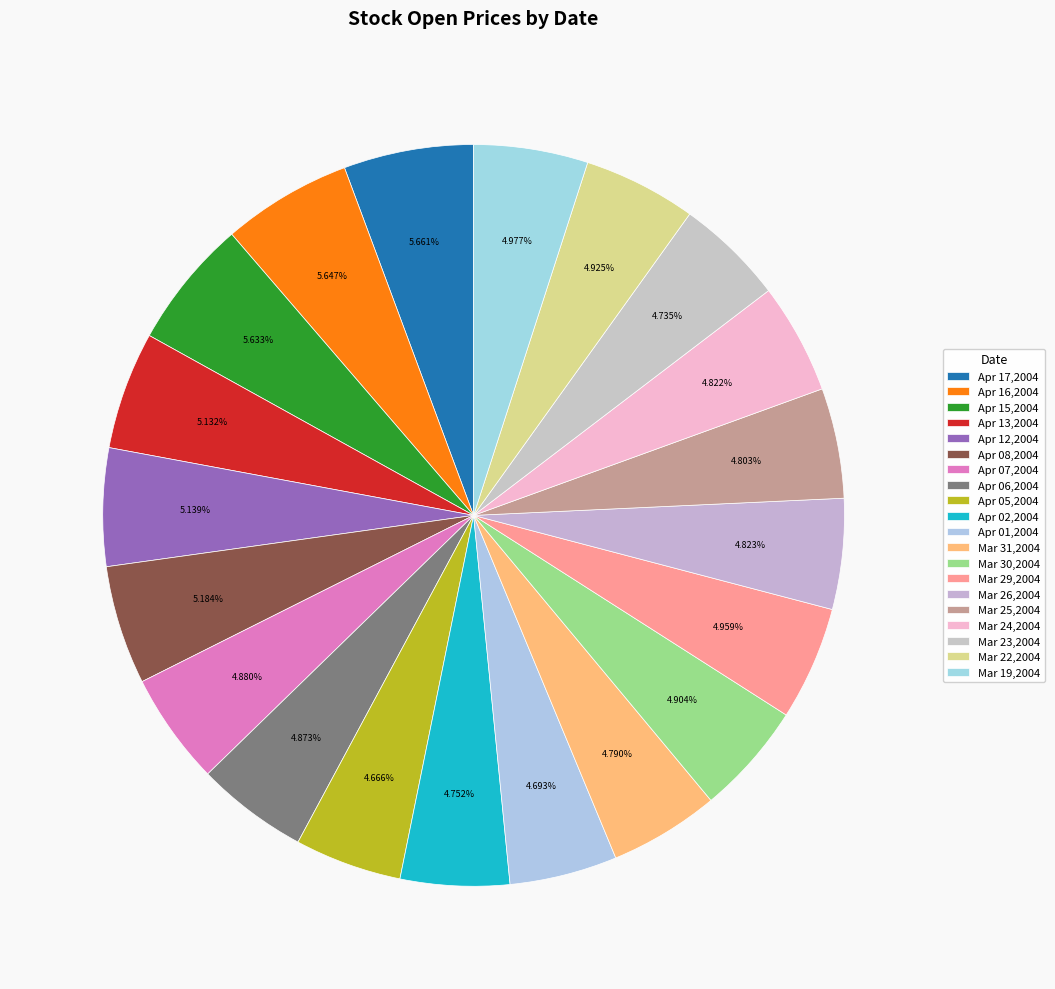

Count the number of slices in the pie.

20